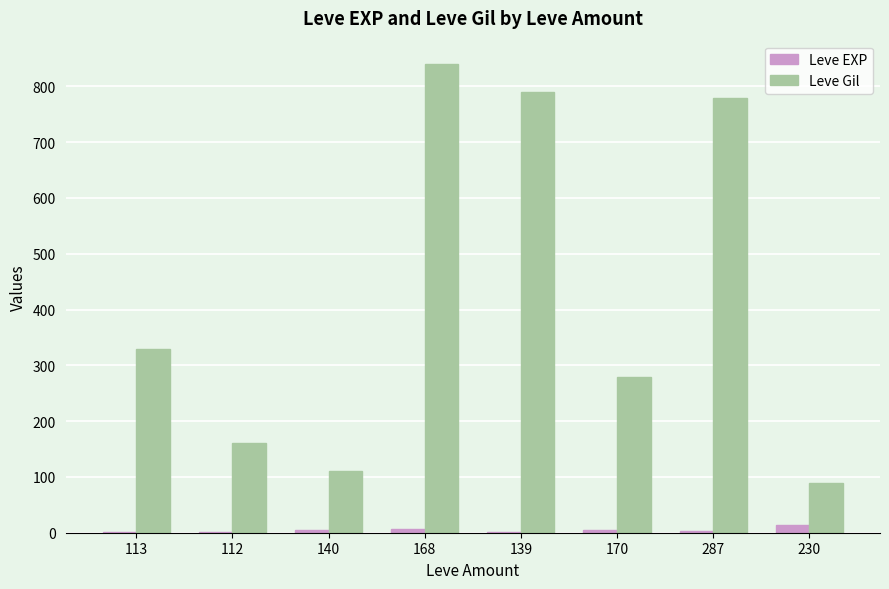

What is the spread (max minus min) of values at 113?

329